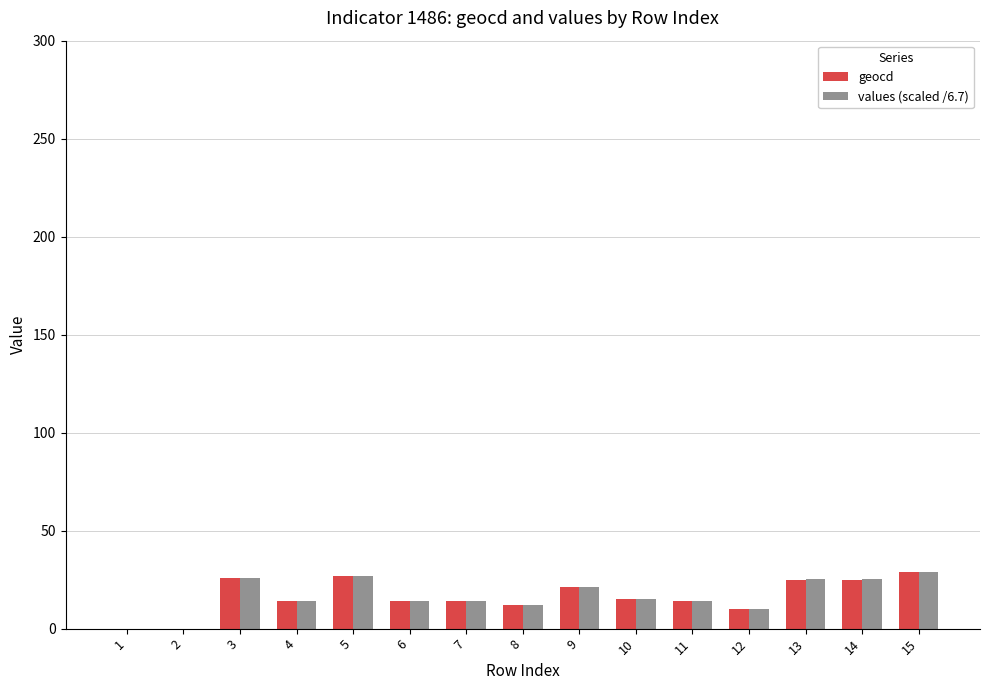

What is the sum of the values (scaled /6.7) values at 12 and 8?

21.9